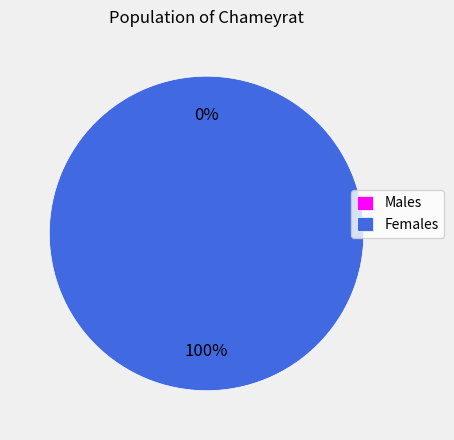

How many segments does this pie chart have?

2